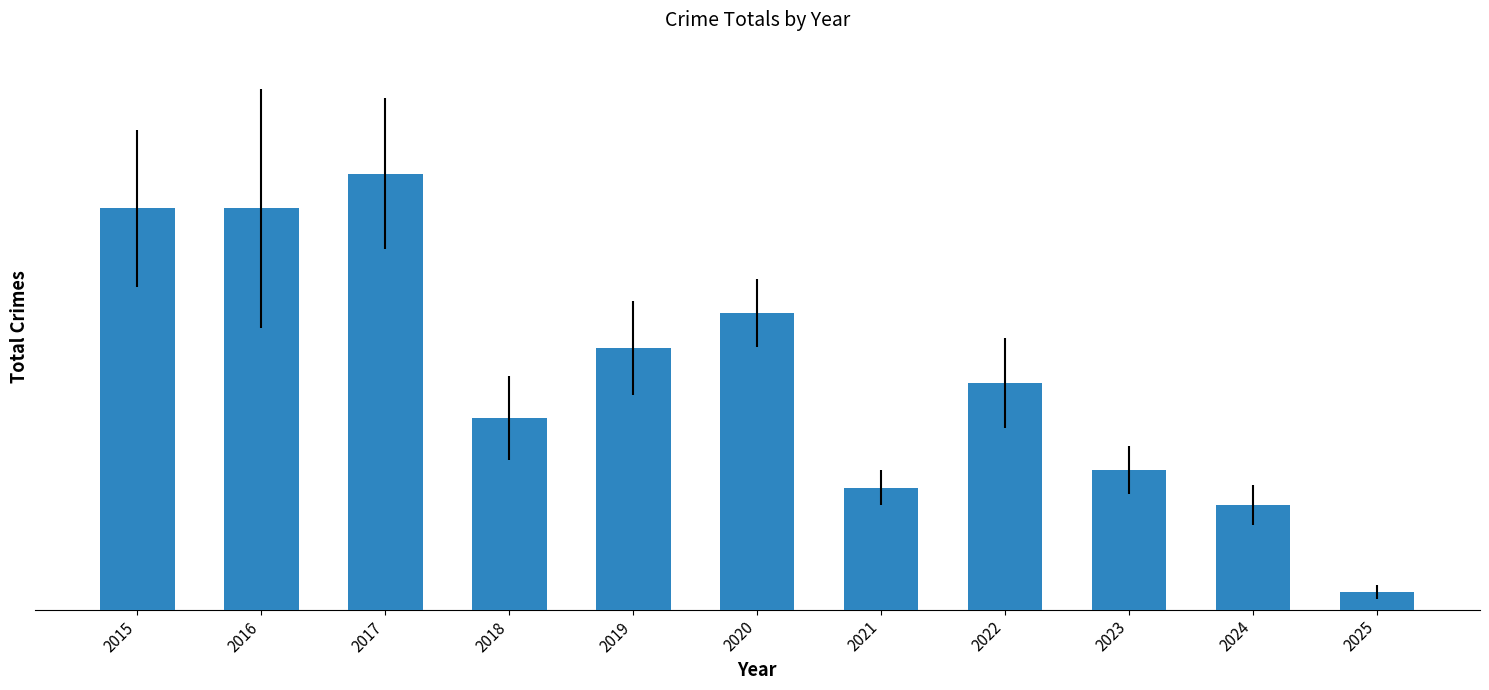

Does the chart contain any negative values?

No